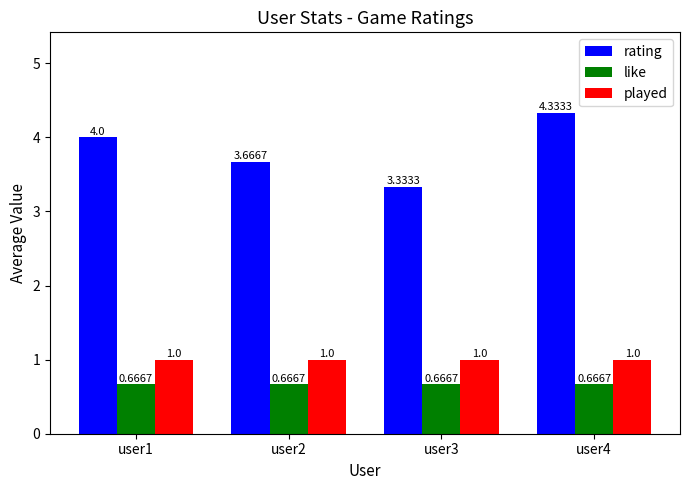

At which category is the sum across all series the highest?

user4